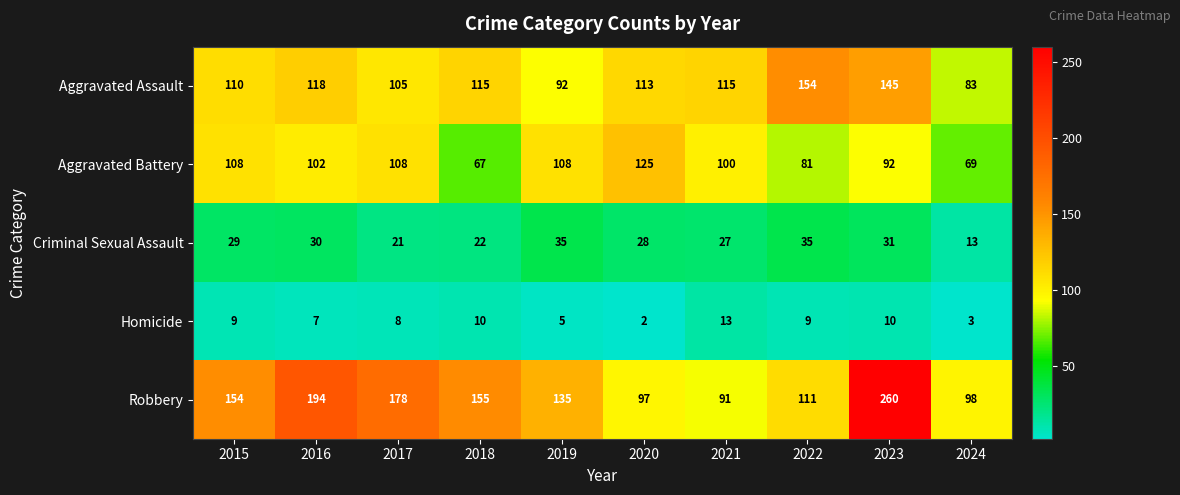

What is the approximate value of Criminal Sexual Assault at 2021, to the nearest 5?

25